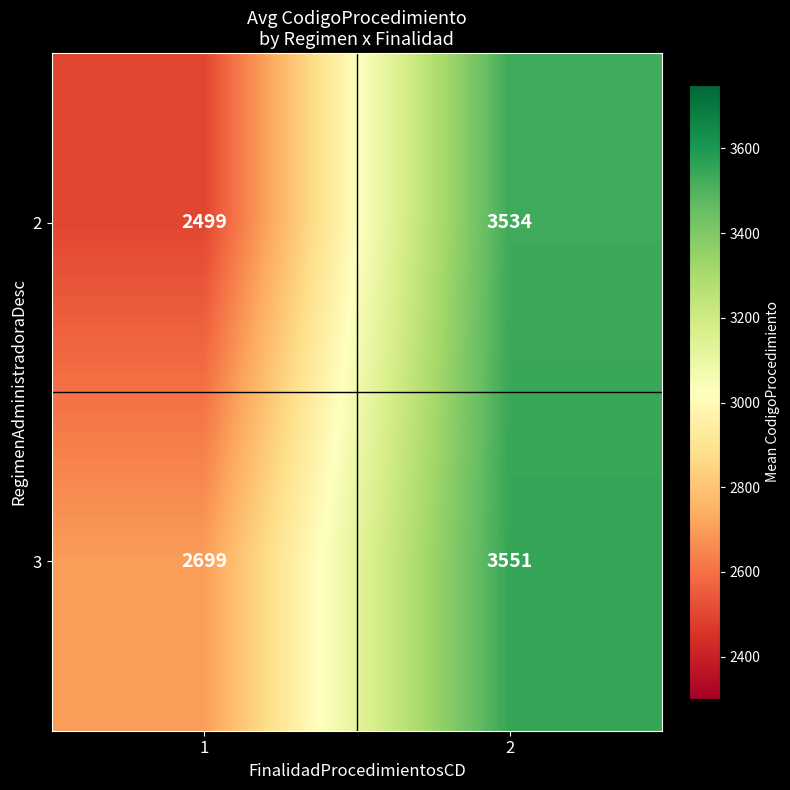

Reading left to right, what are all the values shown in this chart?

2: 1=2499	2=3534
3: 1=2699	2=3551